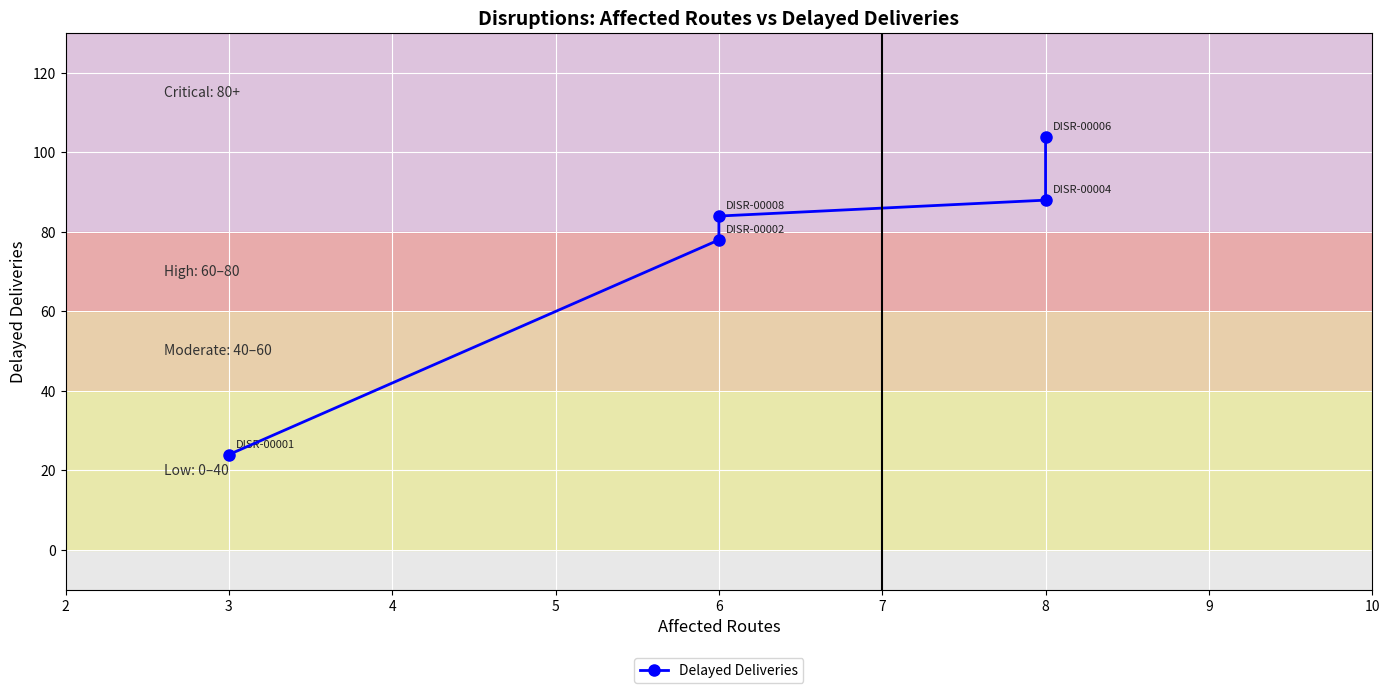

The chart shows a value of 37 at 8. True or false?

False